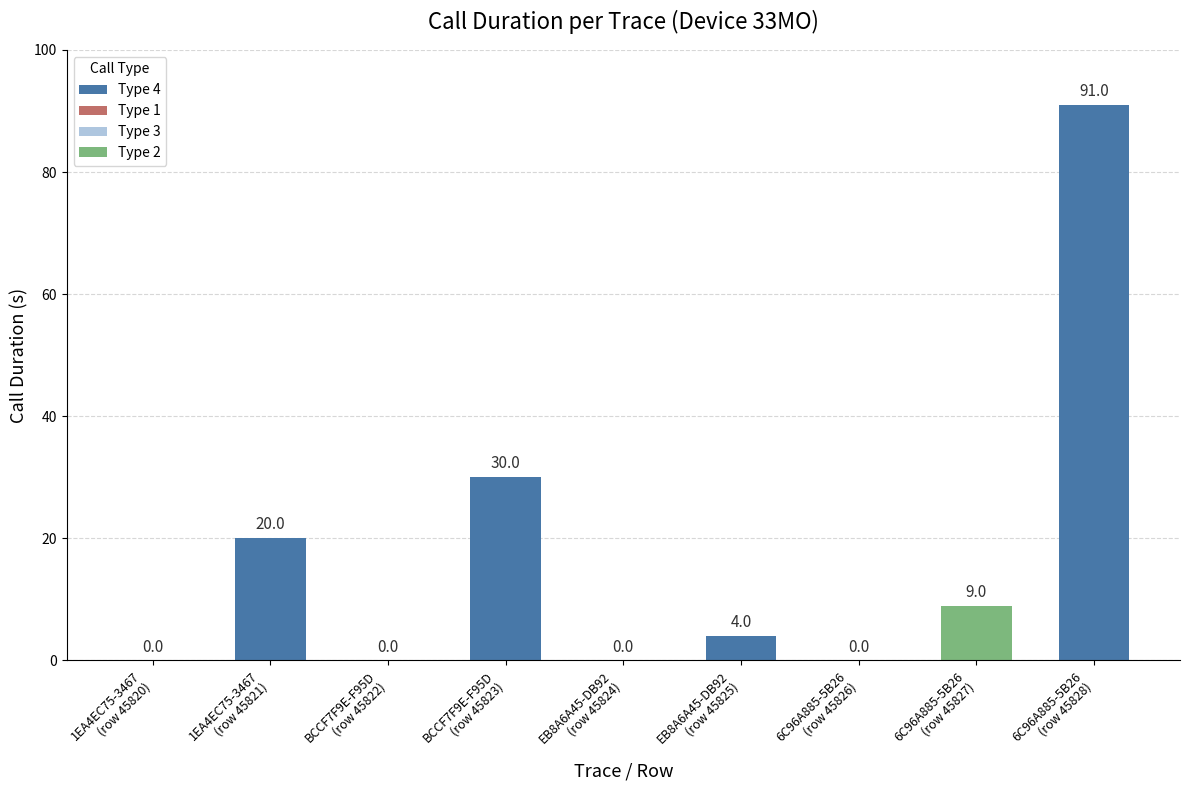

What is the sum of all values?

154